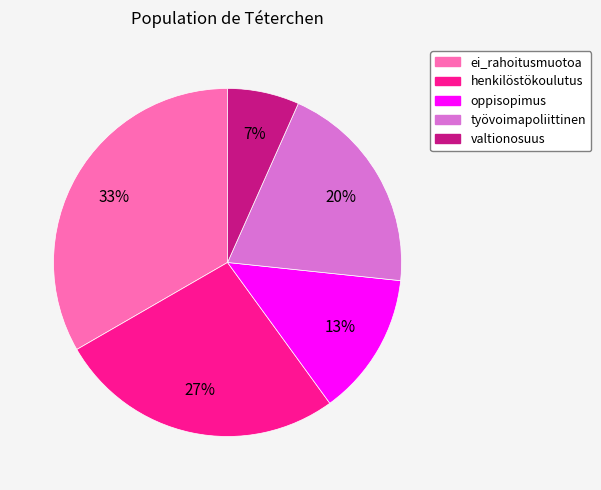

Is it true that henkilöstökoulutus is 12% of the pie?

False